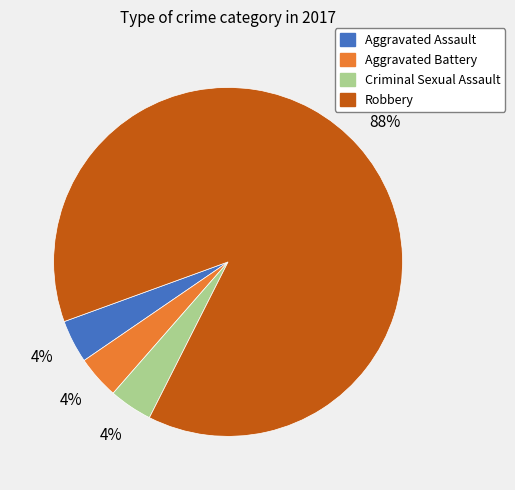

To the nearest percent, what portion does Criminal Sexual Assault represent?

4%